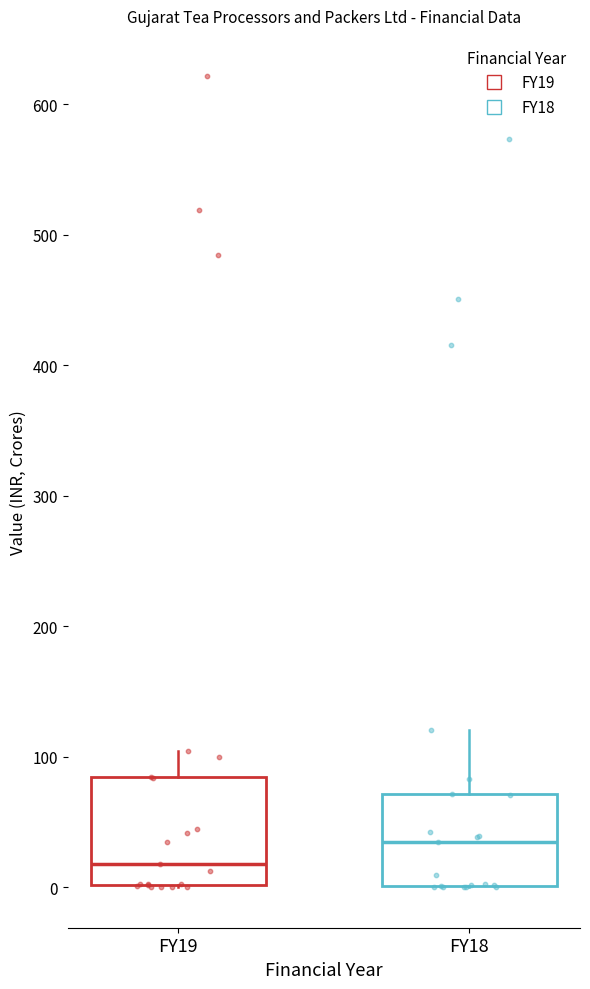

Where does the upper whisker of the box for FY18 end on the y-axis? The values are not printed on the chart, so give them approximately, as read against the axis.

120